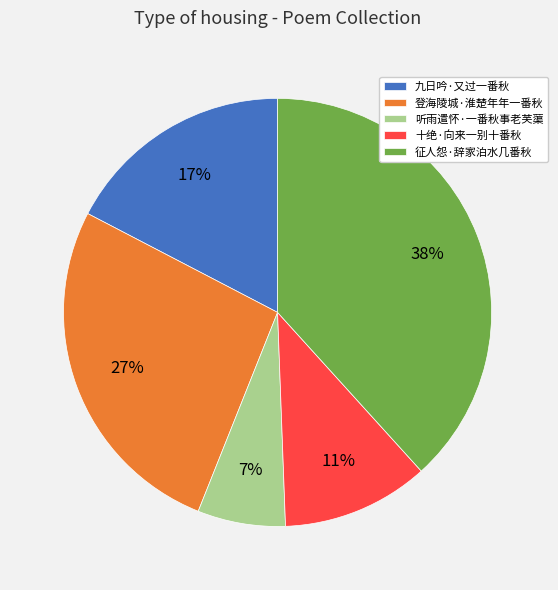

Rank the categories by value from highest to lowest.

征人怨·辞家泊水几番秋, 登海陵城·淮楚年年一番秋, 九日吟·又过一番秋, 十绝·向来一别十番秋, 听雨遣怀·一番秋事老芙蕖